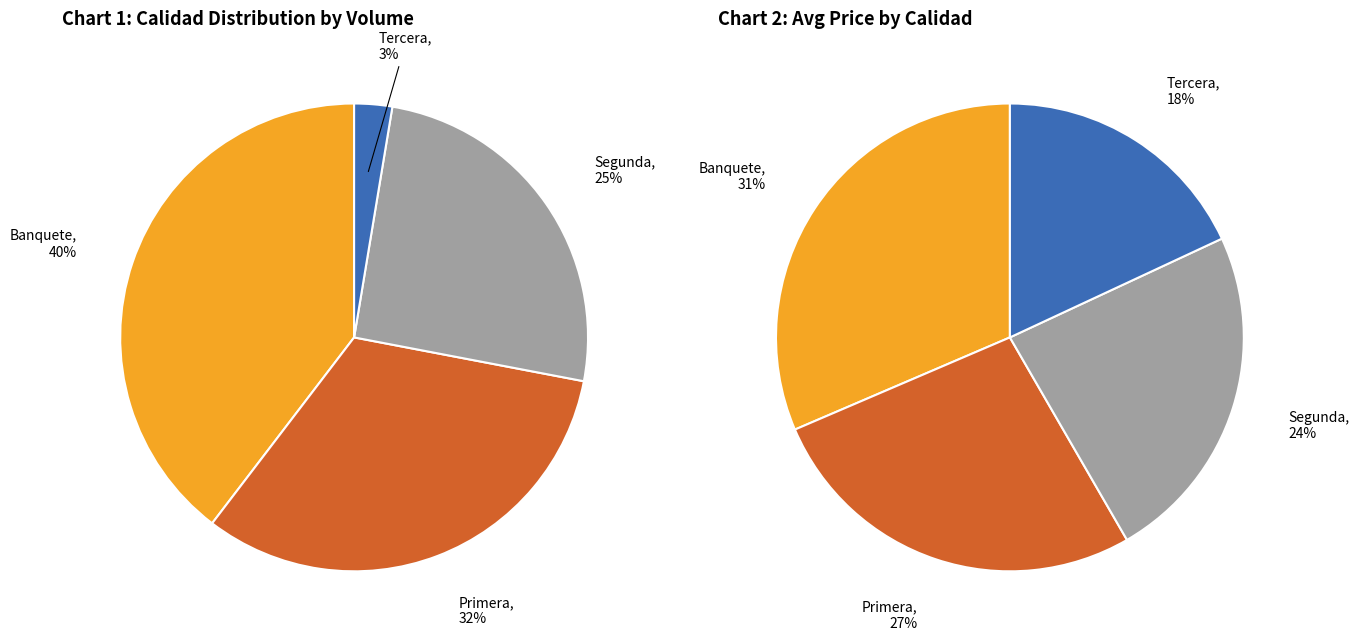

Approximately how many times larger is the value at Banquete compared to Primera?

1.2